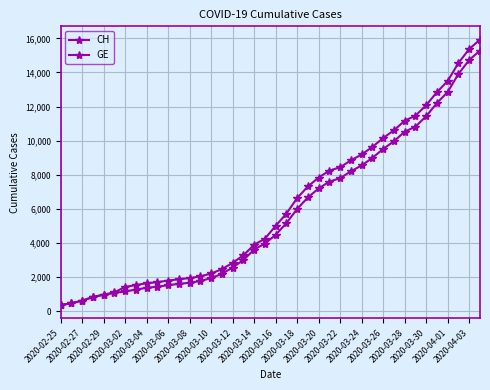

Which series has the largest total across all categories?

CH